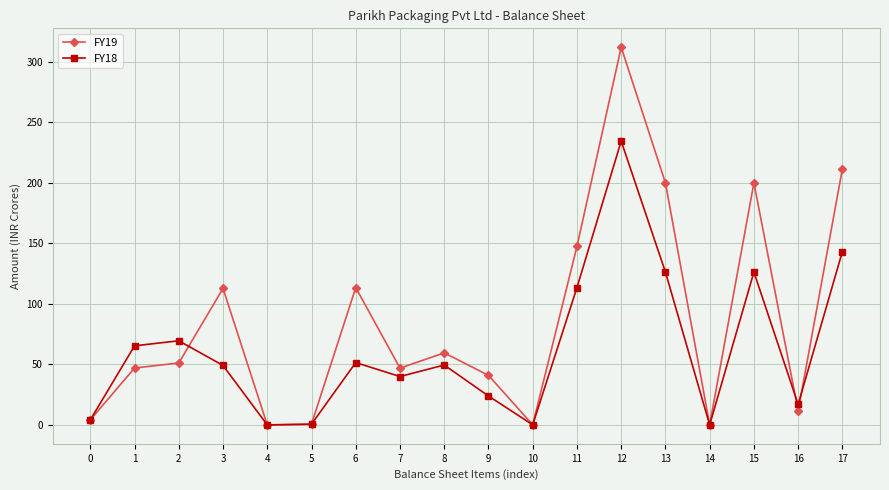

List the series in order of their peak value, highest first.

FY19, FY18